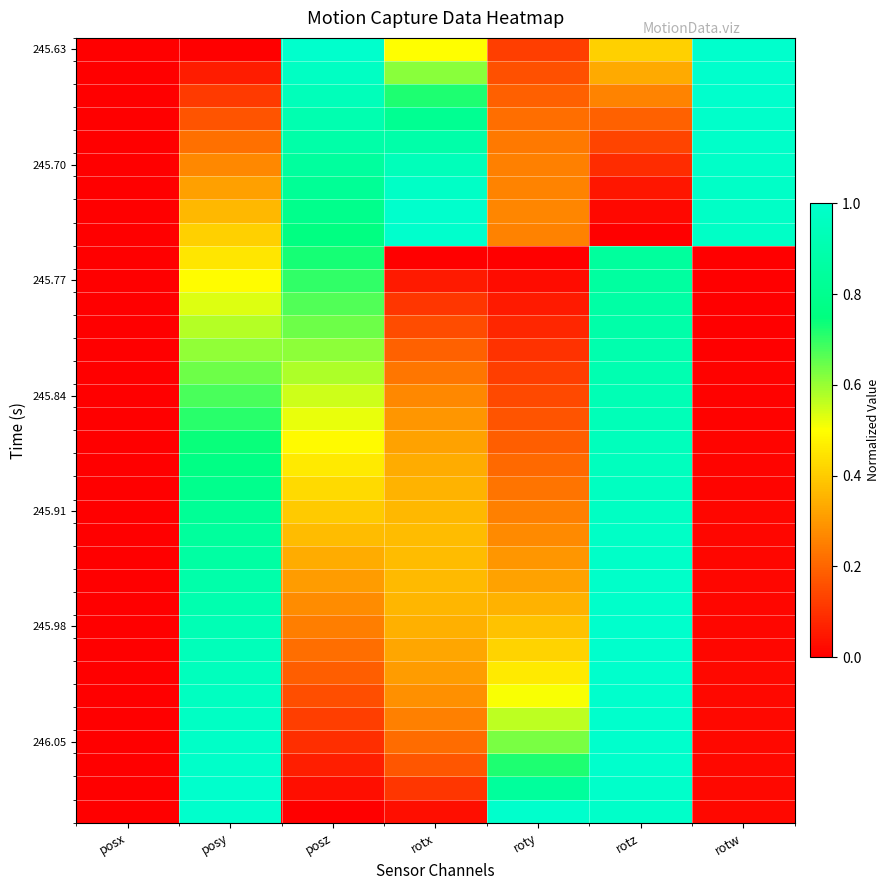

What is the maximum value shown in the chart?

1.0